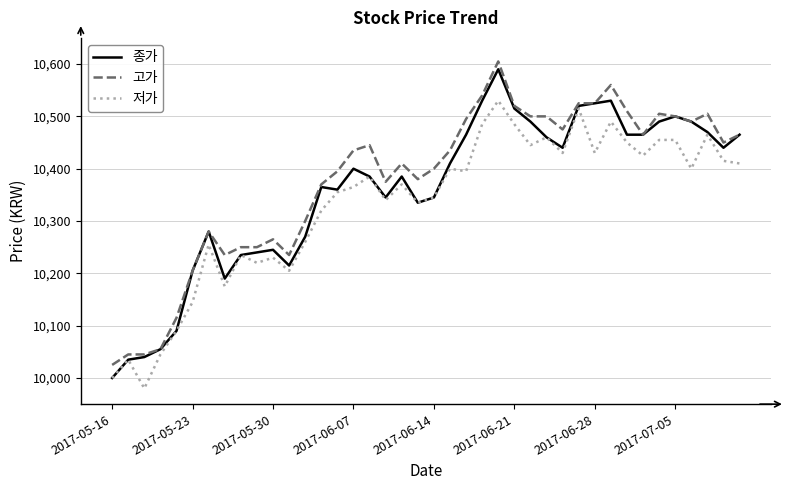

Which series has the largest range (max minus min)?

종가